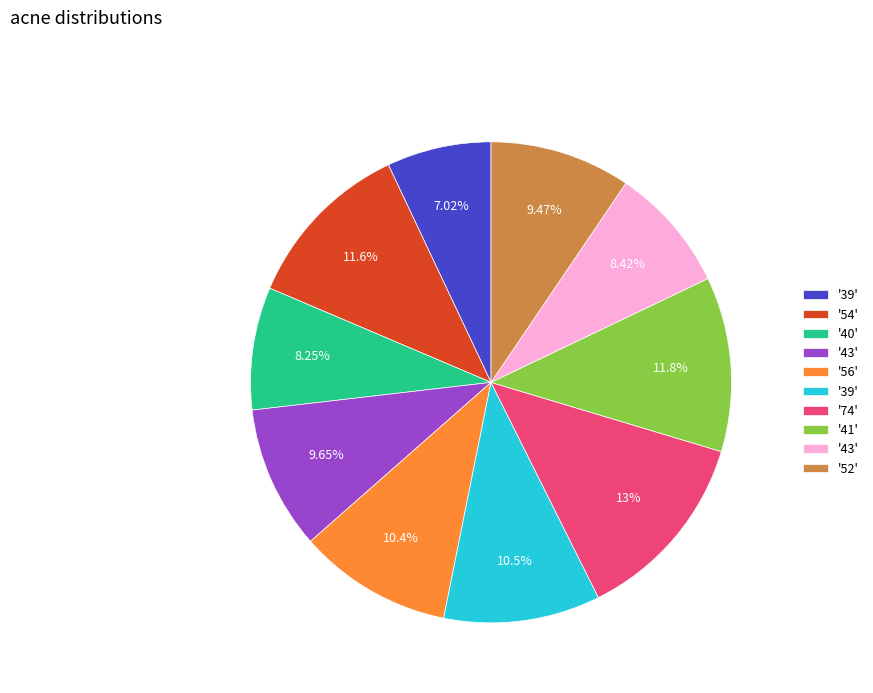

Does any single category account for the majority?

No